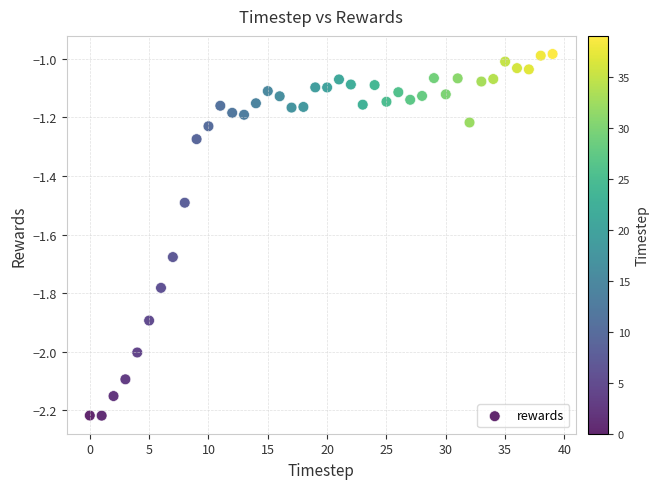

What is the range of Y values (max minus min)?

1.2